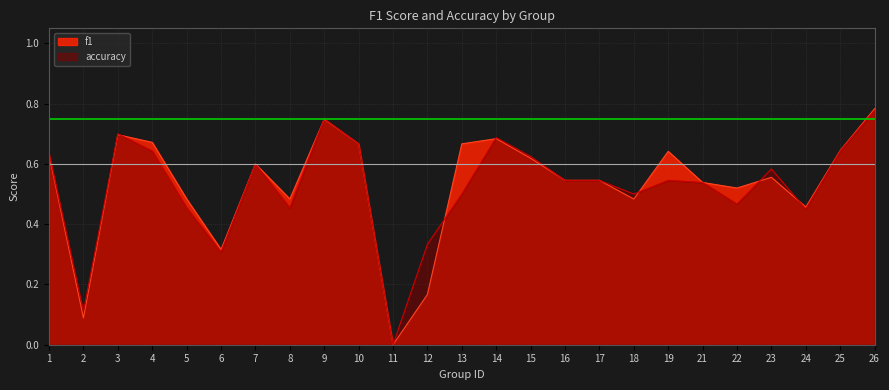

At which category does the chart reach its peak across all series?

26